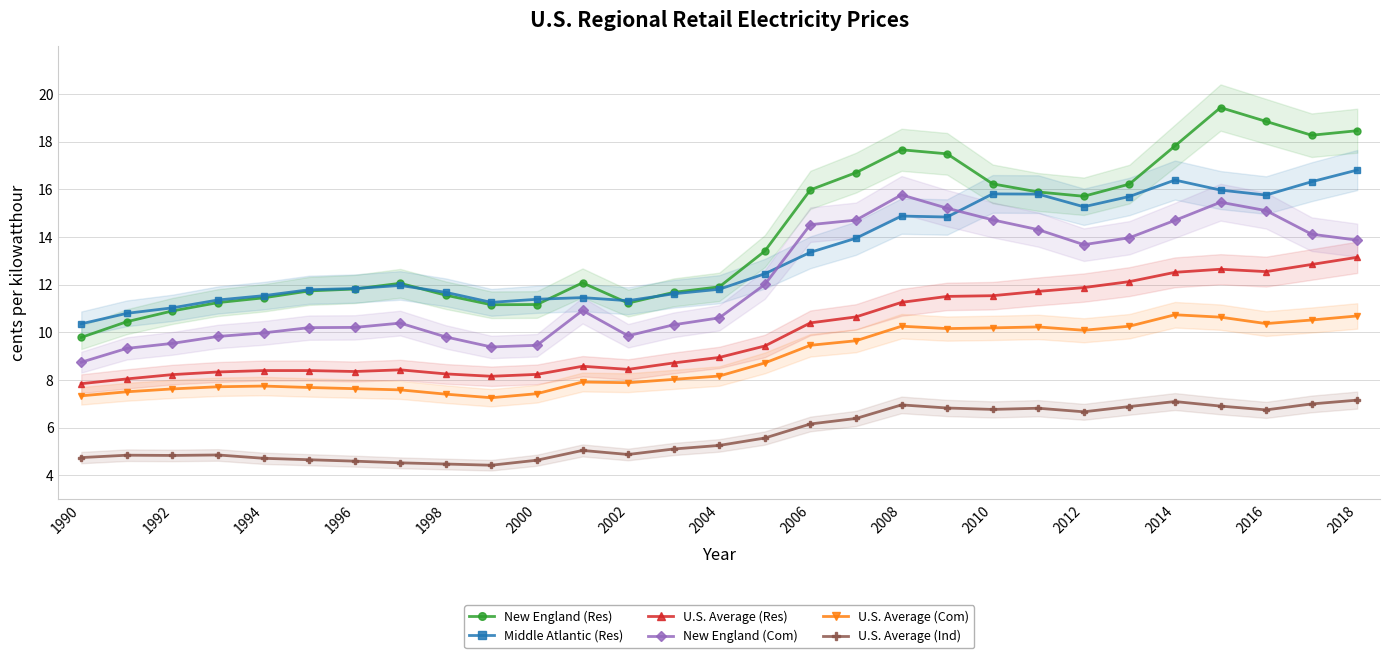

Does the chart display data point markers on the line(s)?

Yes